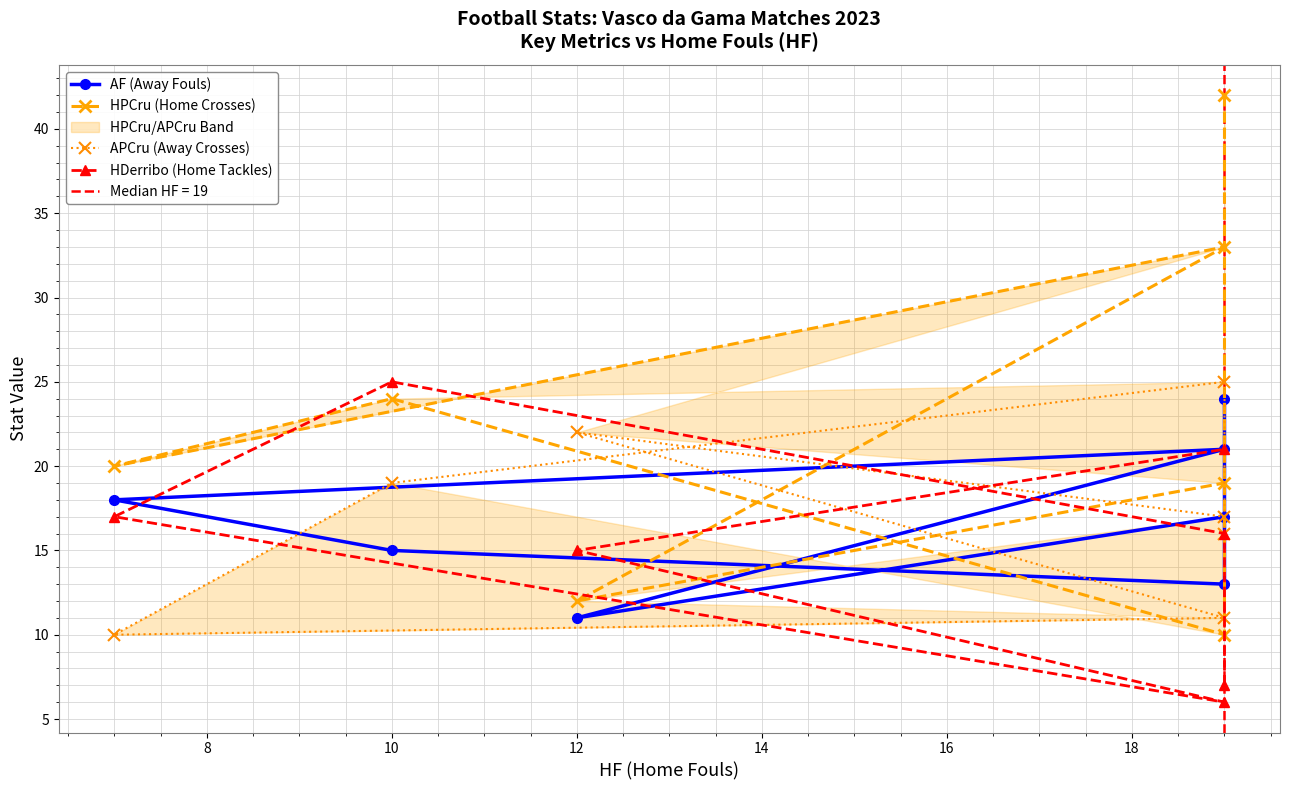

How many data points in AF (Away Fouls) are above 17?

3